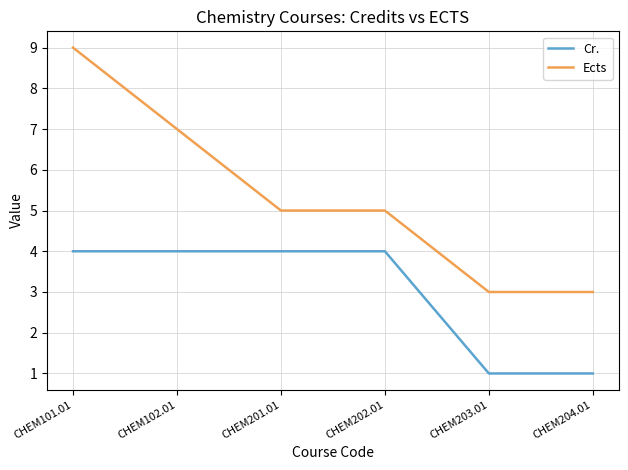

List the series in order of their overall mean, highest first.

Ects, Cr.